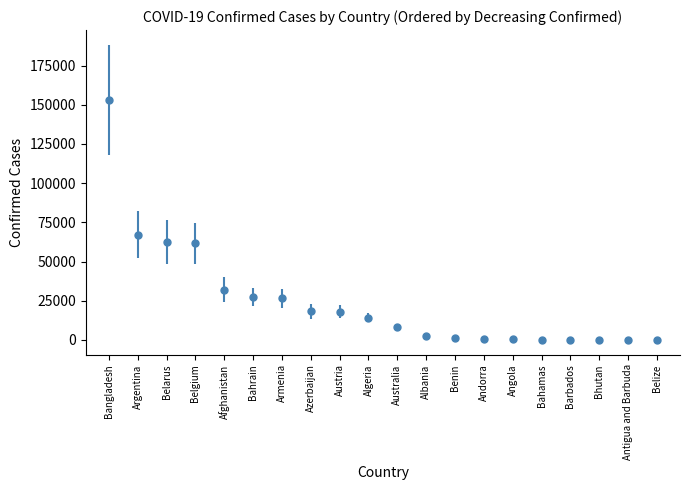

Which label corresponds to the largest value in the chart?

Bangladesh